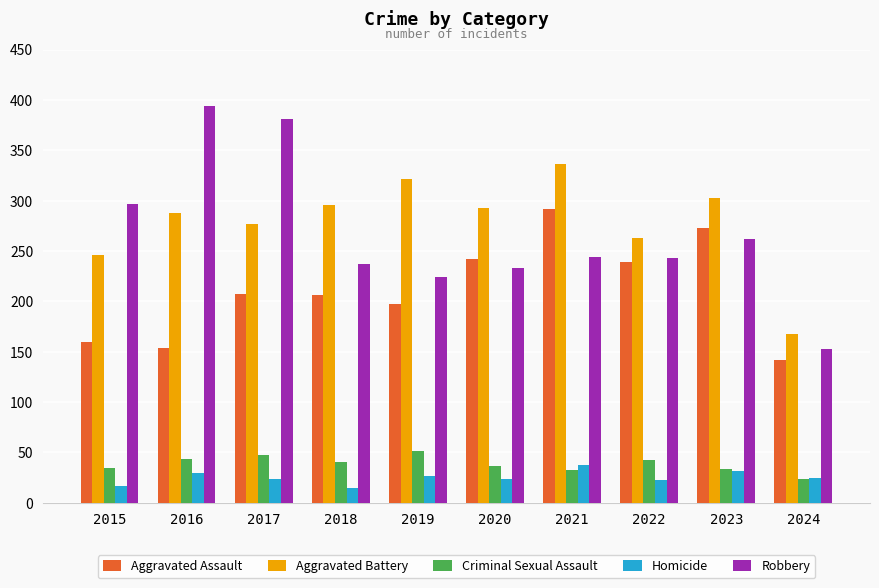

At which label does Aggravated Assault reach its minimum?

2024